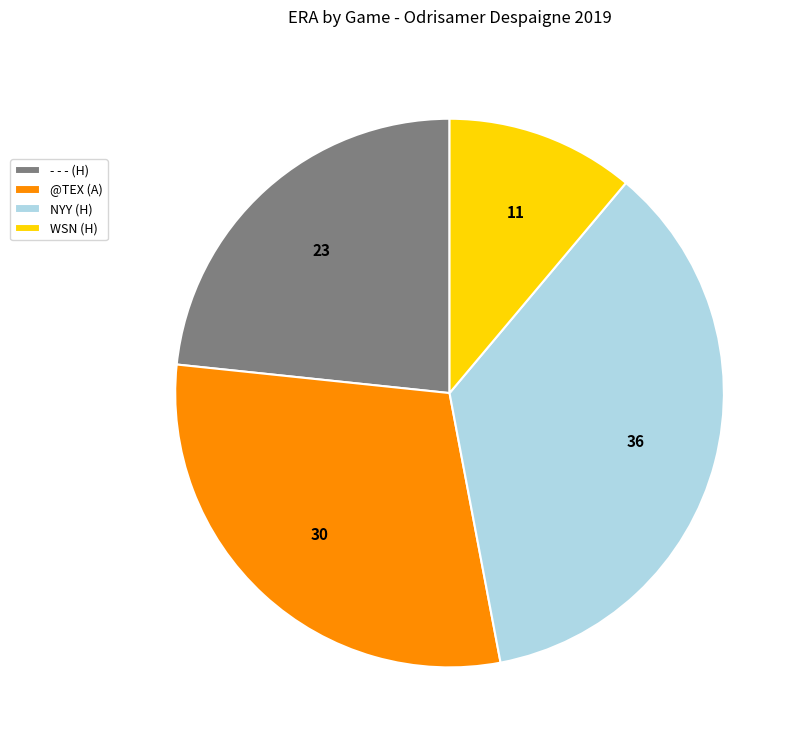

Approximately how many times larger is the value at - - - (H) compared to NYY (H)?

0.6